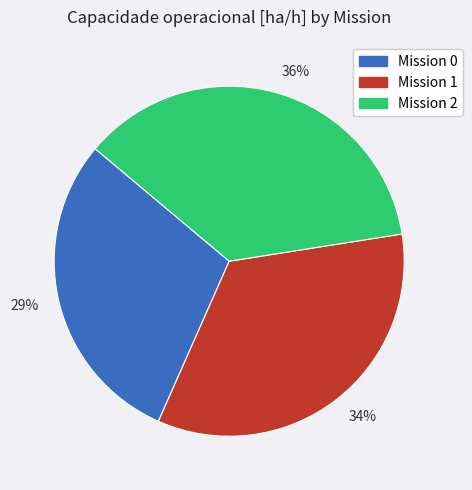

Is there a majority slice in this chart?

No